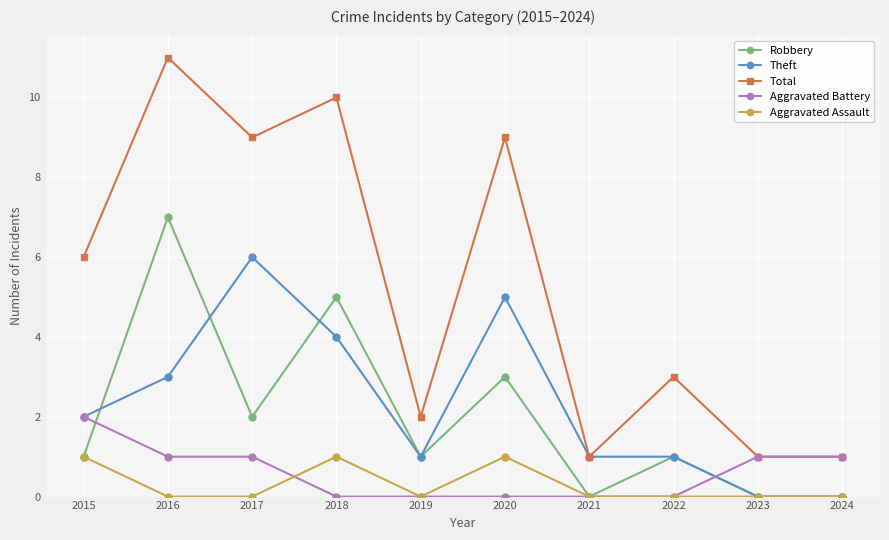

Which label corresponds to the largest value in the chart?

2016